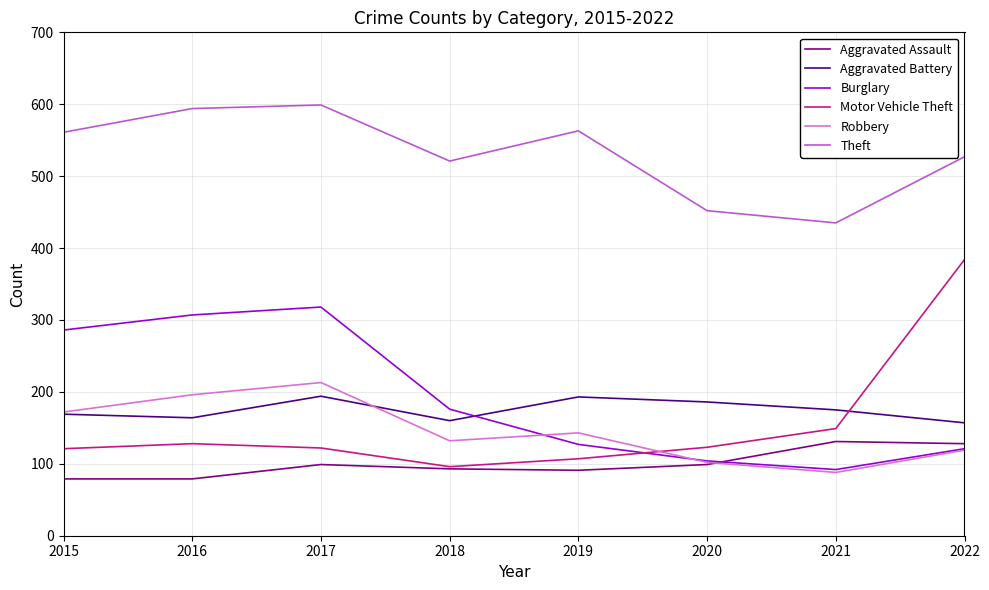

The Theft series shows 997 at 2015. True or false?

False